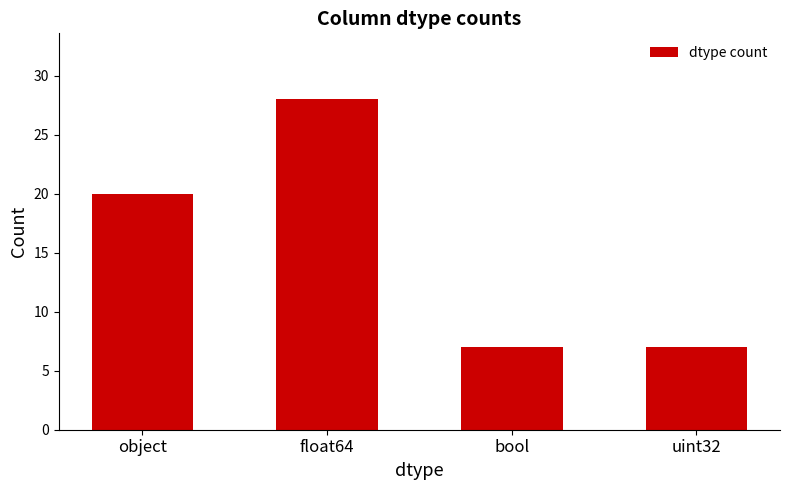

Reading right to left, transcribe all the data shown in this chart.

uint32=7	bool=7	float64=28	object=20